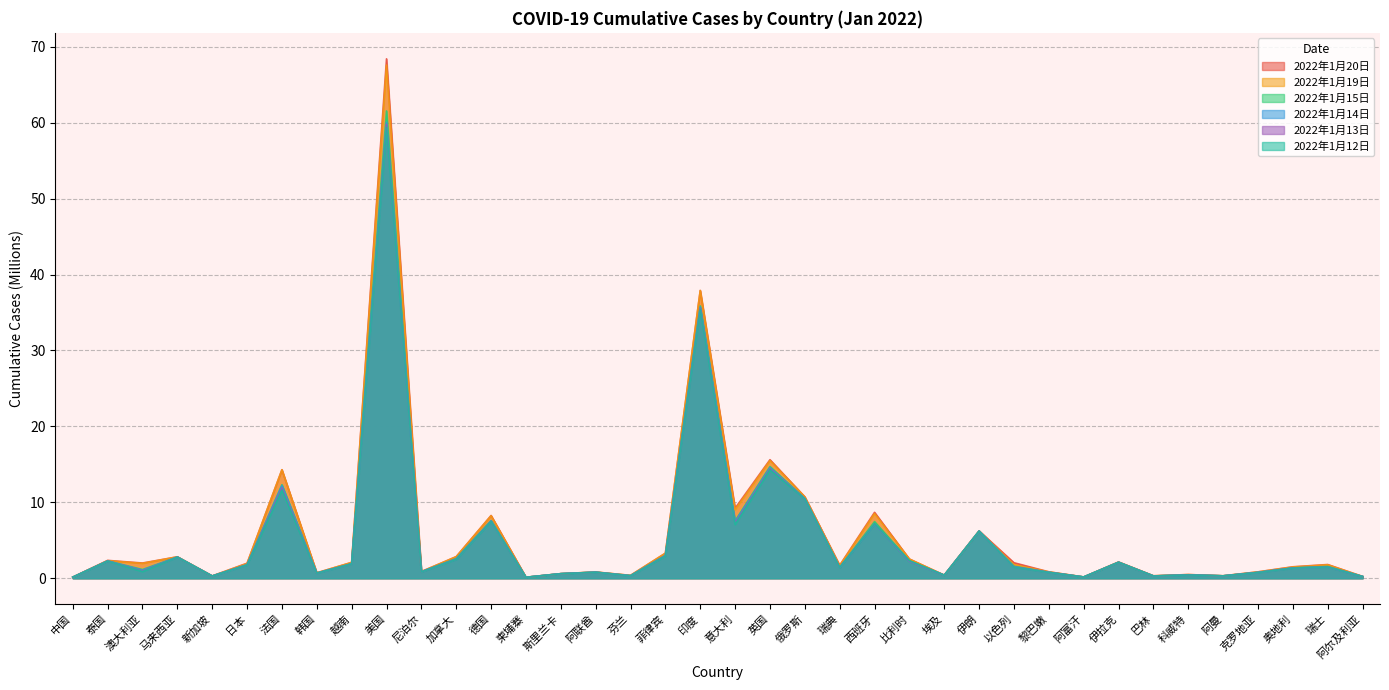

Between 伊朗 and 德国, which is larger?

德国